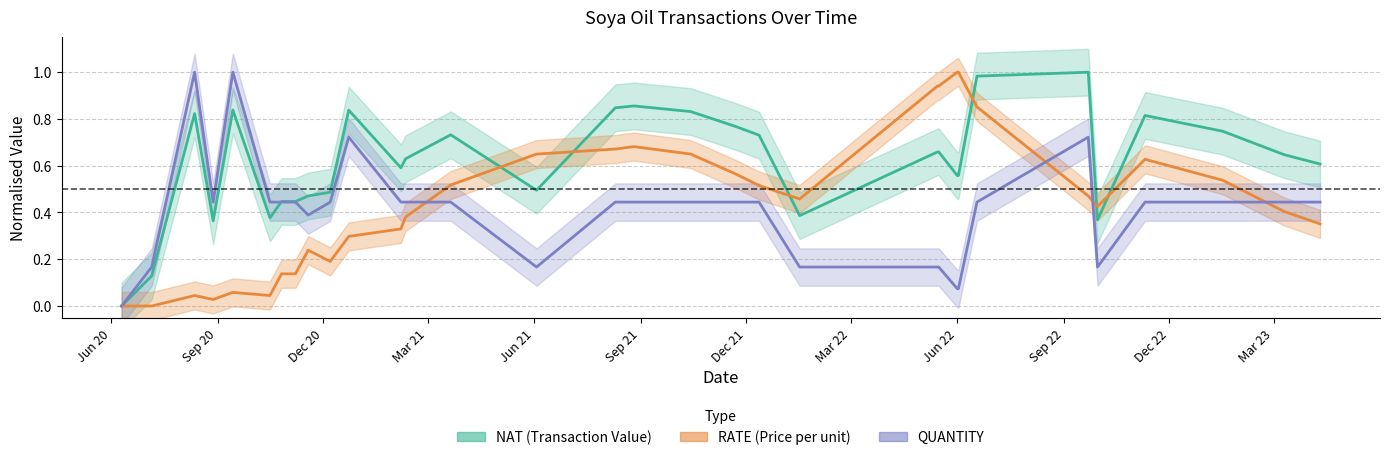

How many values in RATE are above zero?

30